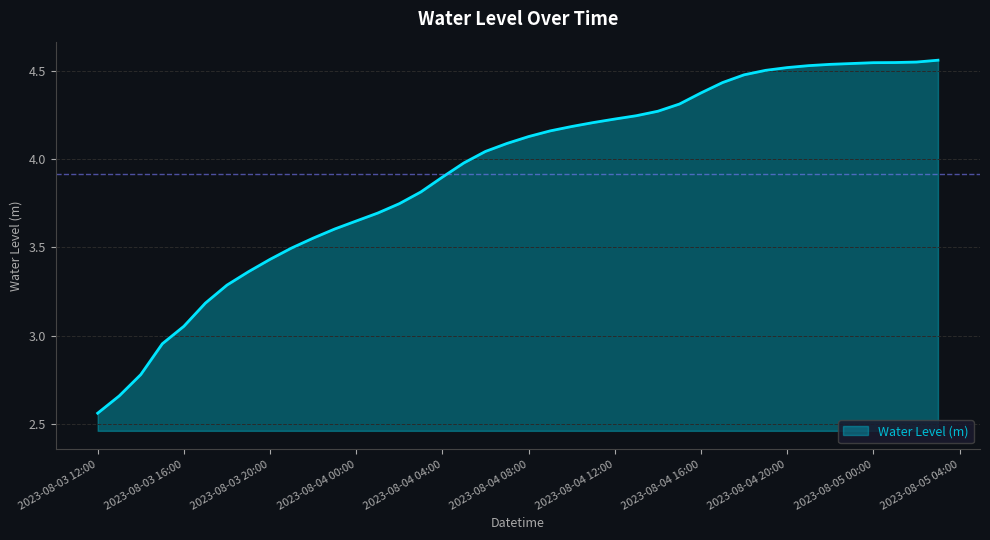

What is the difference between the maximum and minimum values?

2.0